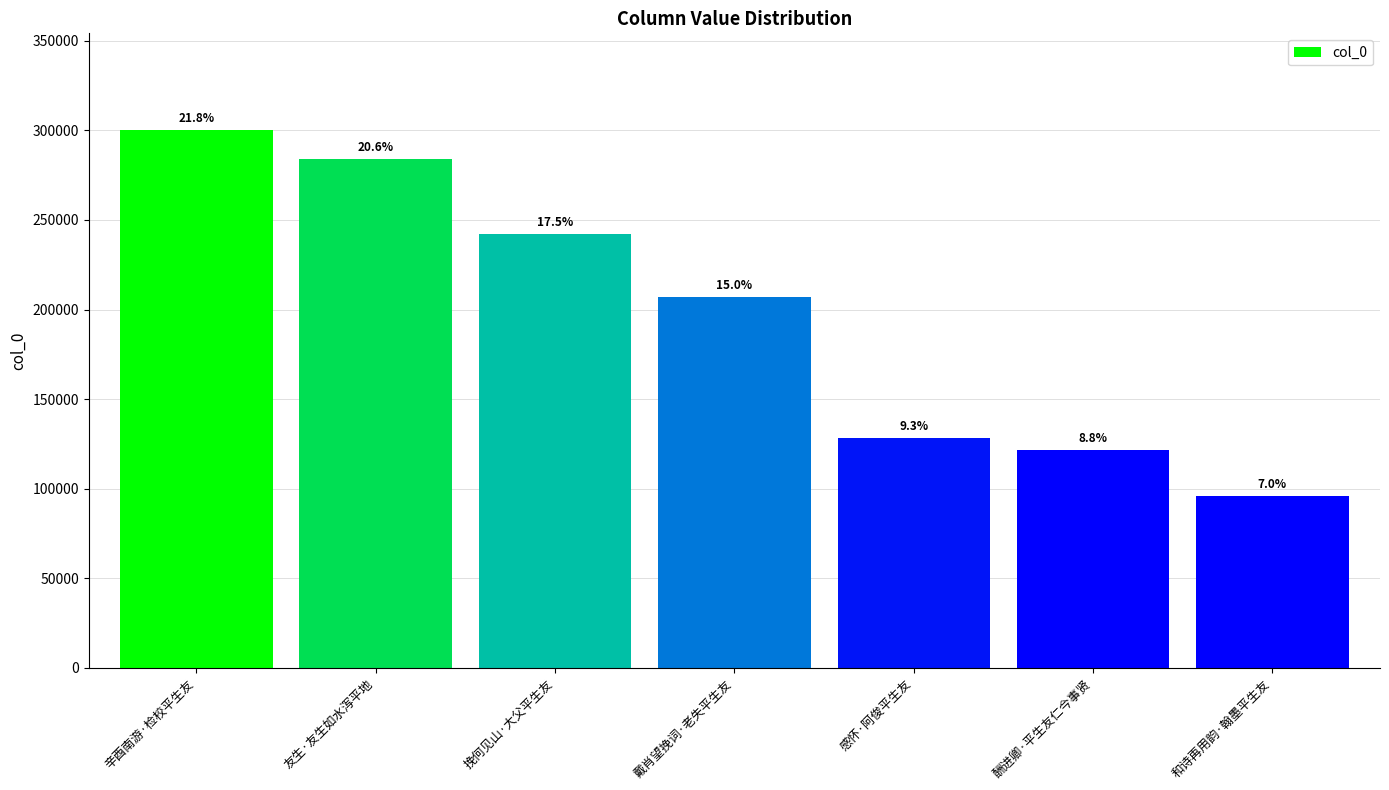

True or false: the data shows 121692 at 酬进卿·平生友仁今事贤.

True